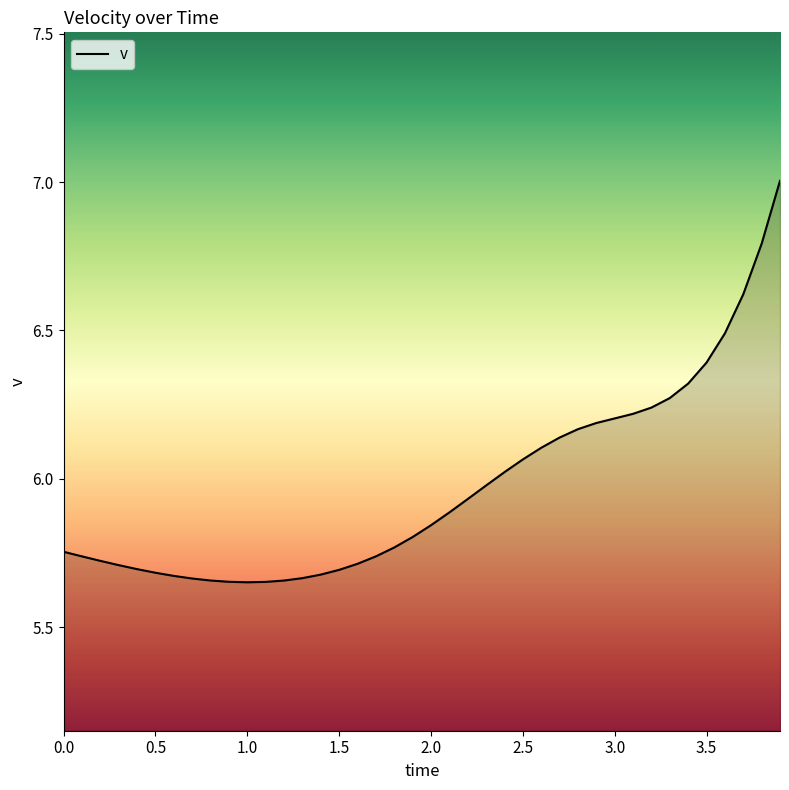

What is the maximum value shown in the chart?

7.0